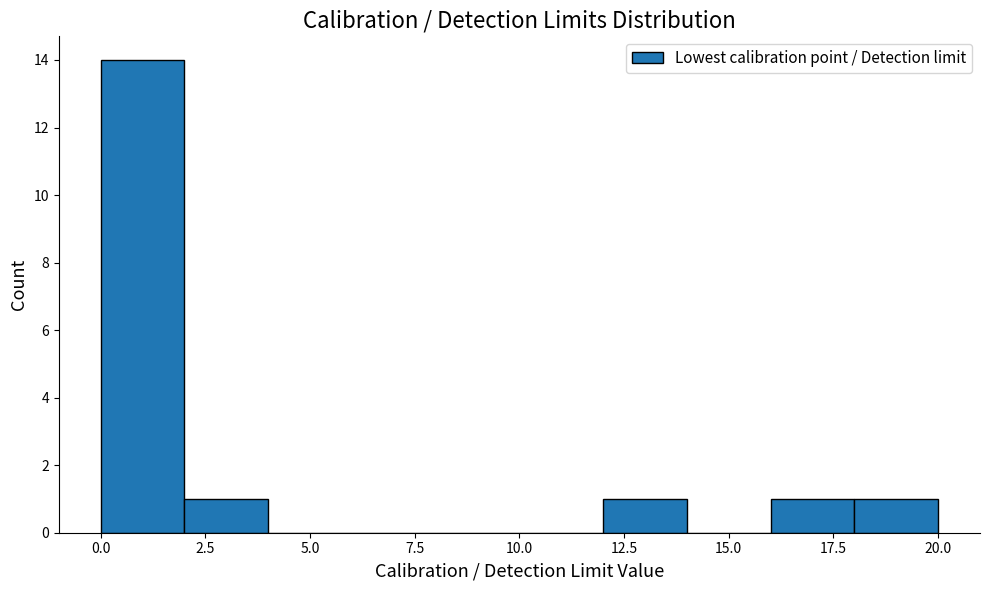

Read against the x-axis, roughly where is the centre of the tallest bar?

1.0